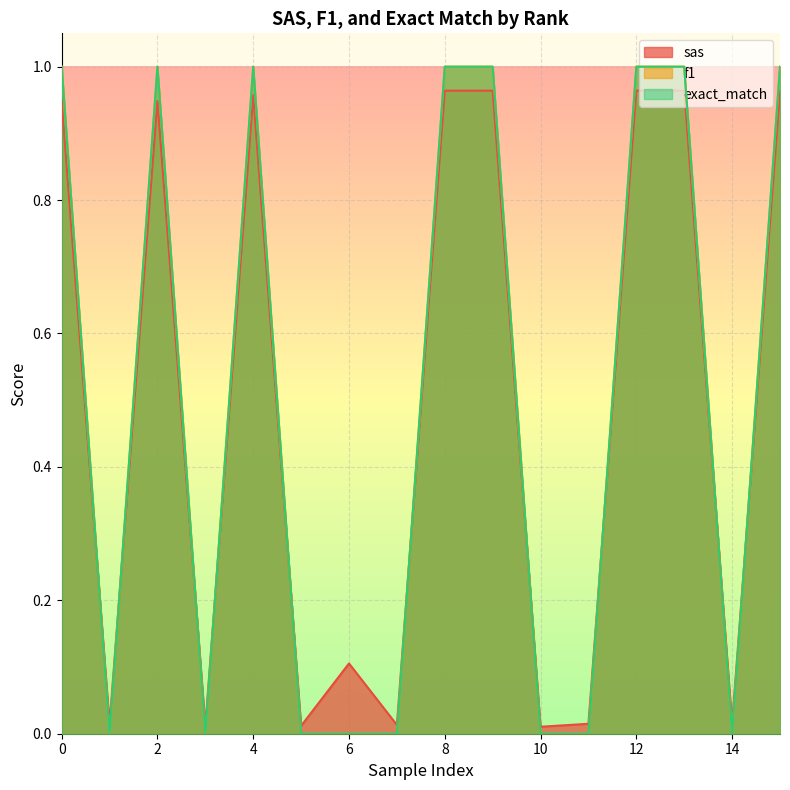

Reading right to left, extract all data points from this chart.

sas: 1.0	0.0	1.0	1.0	0.0	0.0	1.0	1.0	0.0	0.1	0.0	1.0	0.0	0.9	0.0	0.9
f1: 1.0	0.0	1.0	1.0	0.0	0.0	1.0	1.0	0.0	0.0	0.0	1.0	0.0	1.0	0.0	1.0
exact_match: 1.0	0.0	1.0	1.0	0.0	0.0	1.0	1.0	0.0	0.0	0.0	1.0	0.0	1.0	0.0	1.0